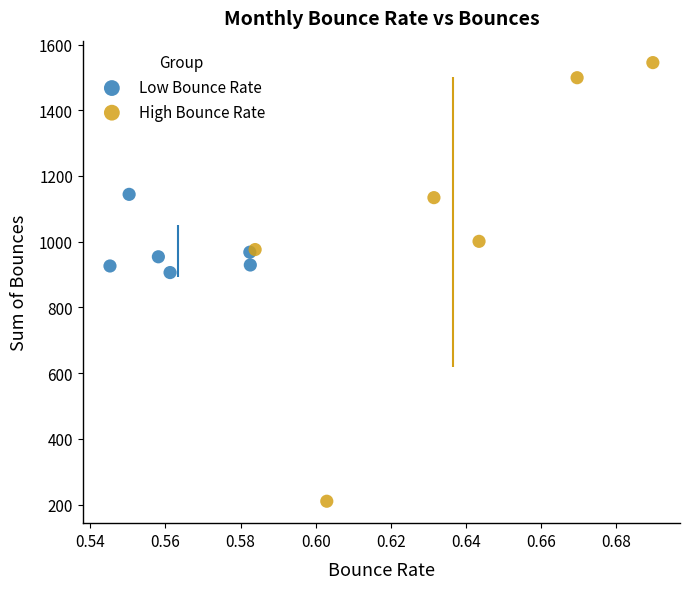

Which series contains the lowest Y value?

High Bounce Rate